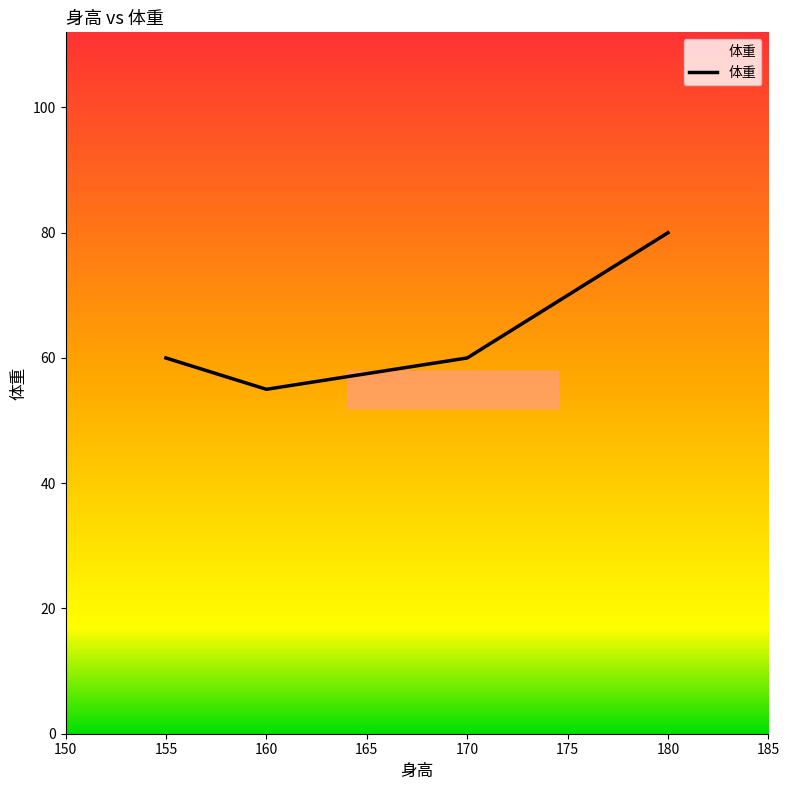

What is the ratio of the value at 160 to the value at 180?

0.7